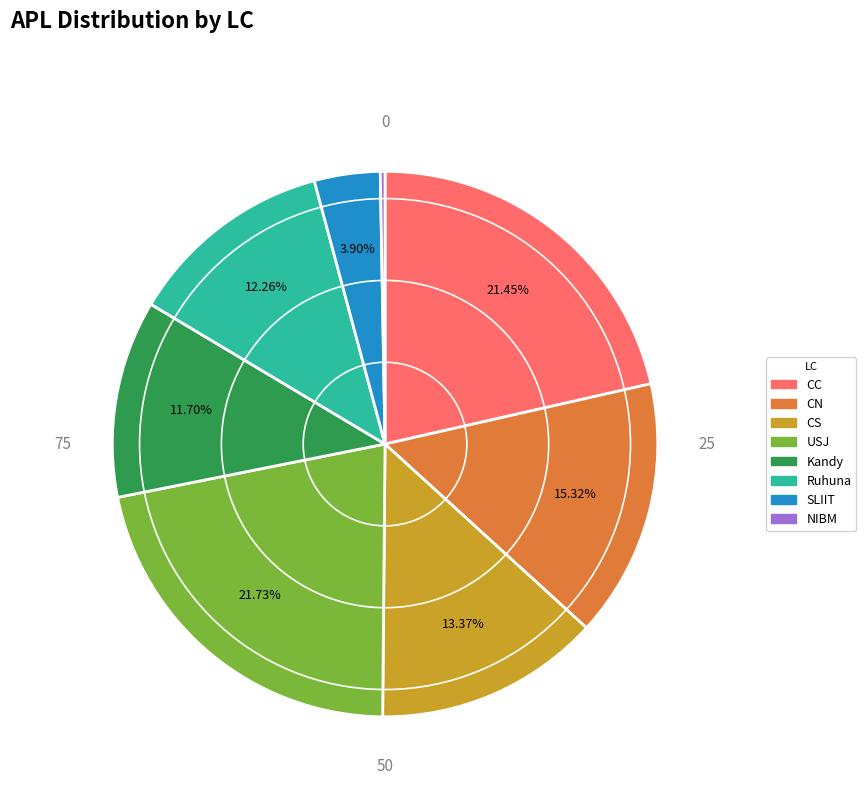

Does any single category account for the majority?

No